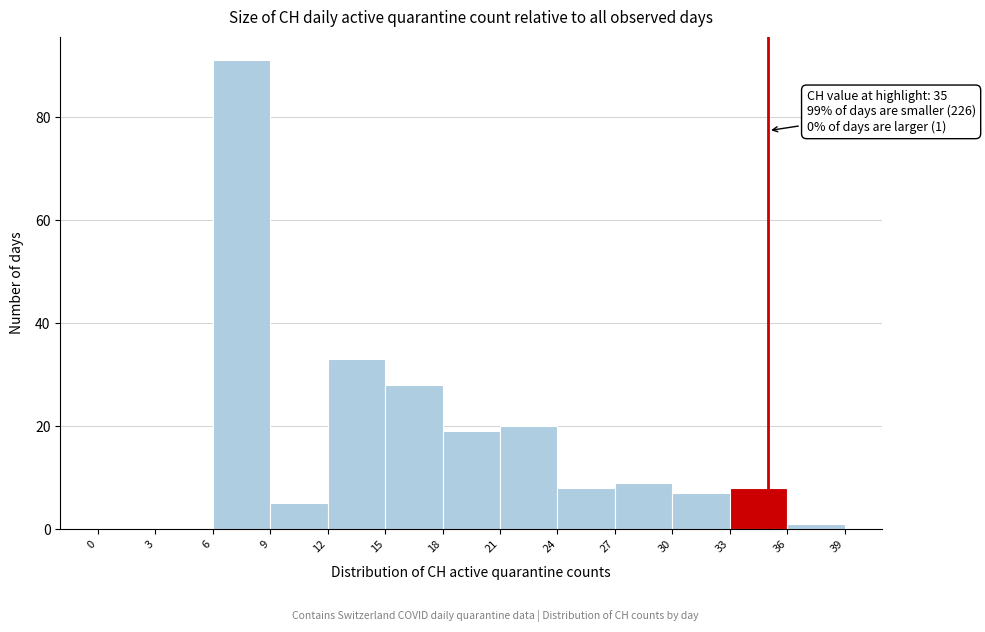

Over which range of the x-axis is the bar tallest?

6 to 9